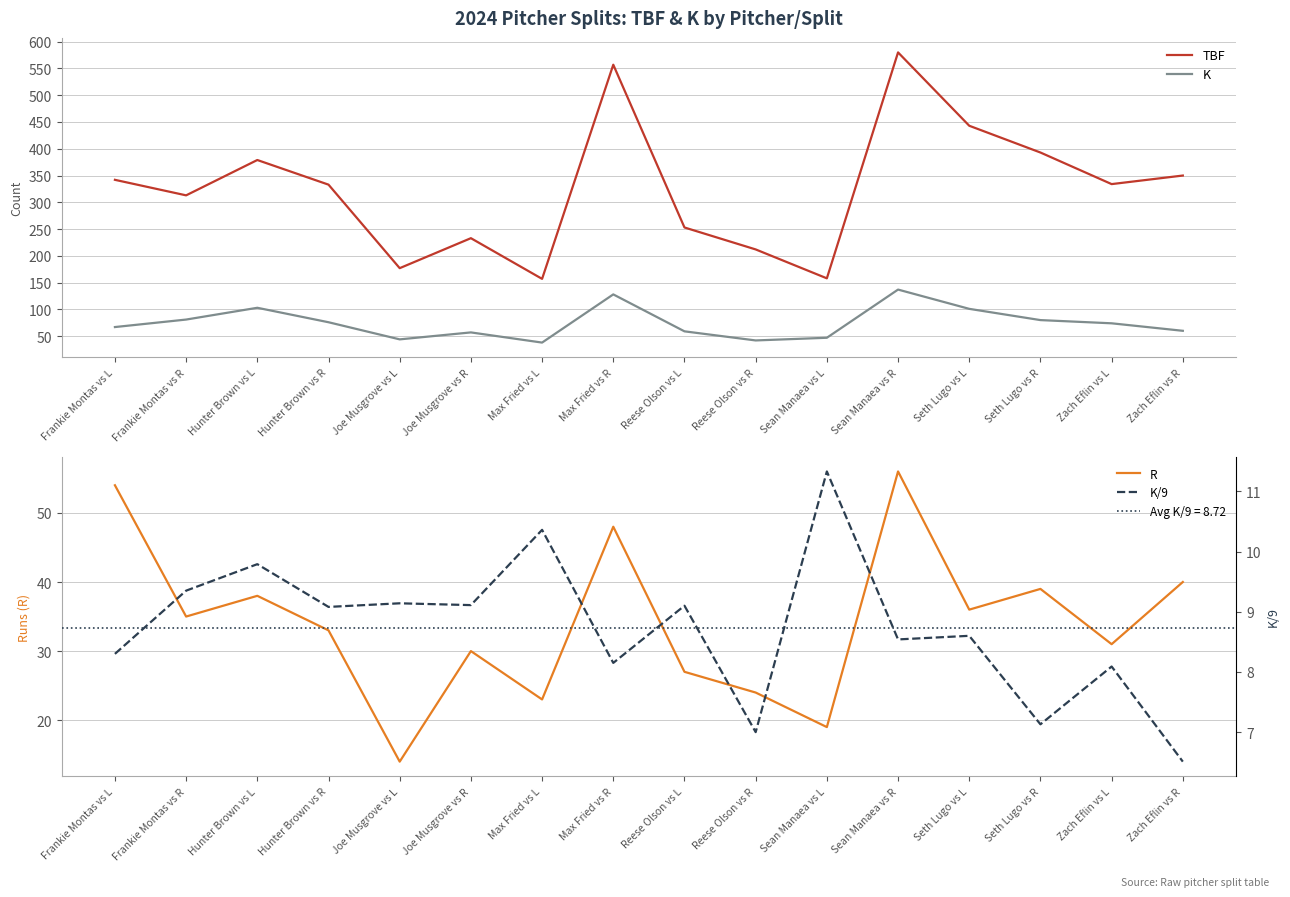

What is the spread (max minus min) of values at Zach Eflin vs R?

343.5